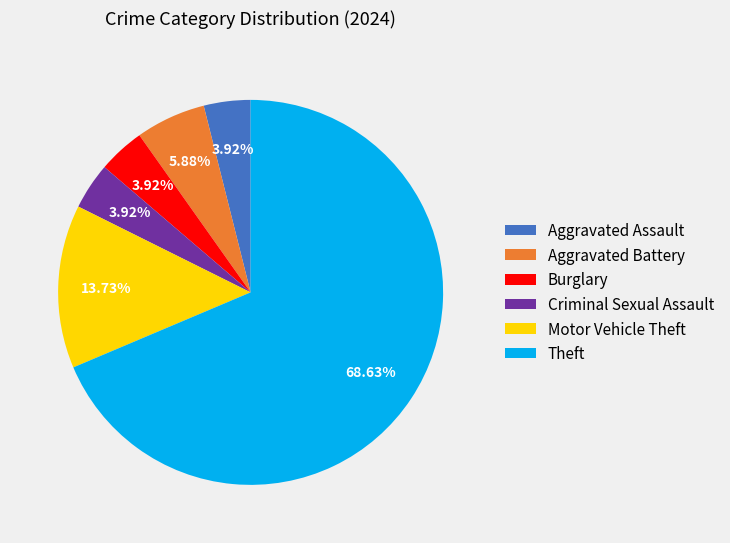

To the nearest percent, what percentage of the pie is Theft?

69%